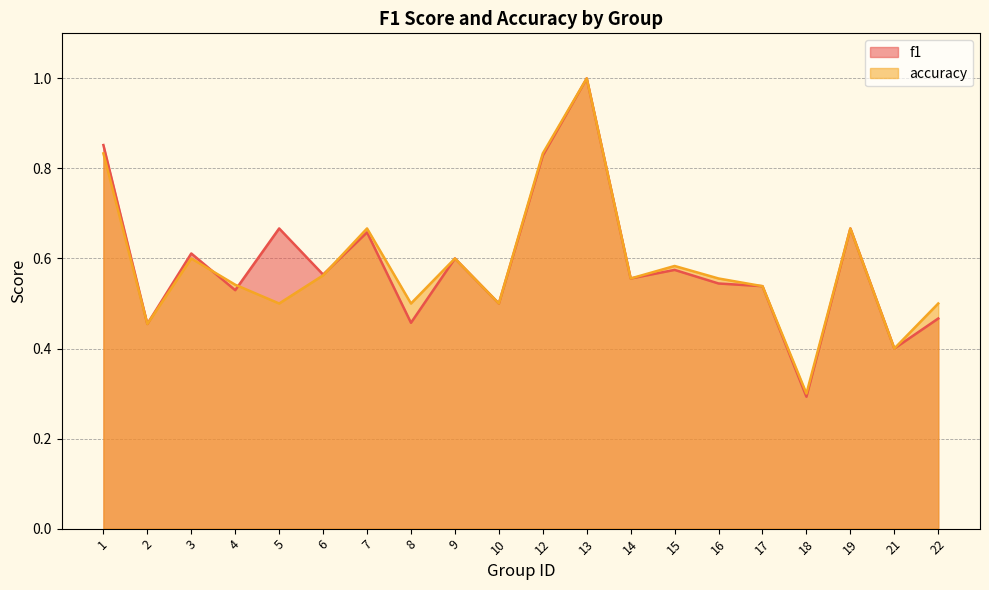

Which series ends up on top after the final intersection of accuracy and f1?

accuracy